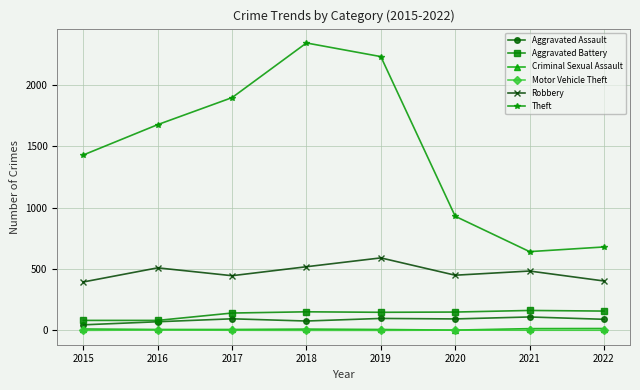

Which series has the largest range (max minus min)?

Theft